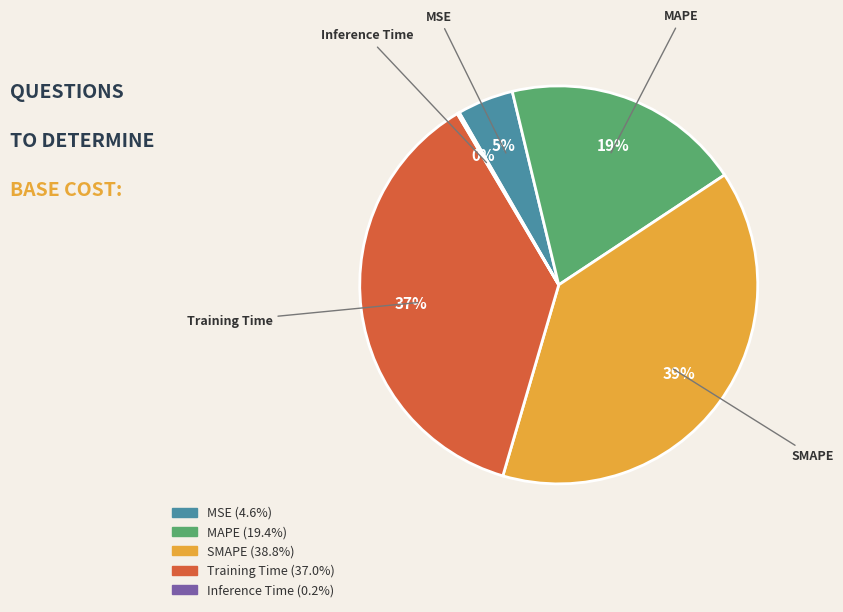

What is the largest slice in the pie chart?

SMAPE